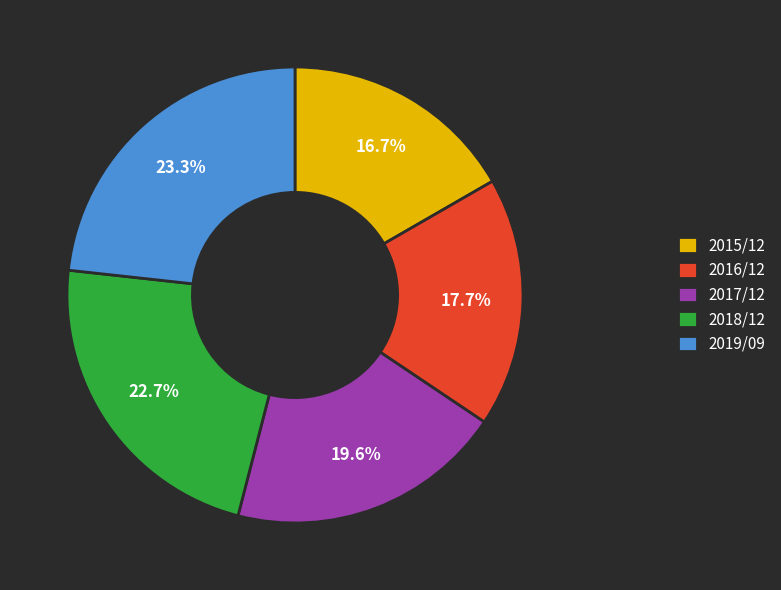

Approximately how many times larger is the value at 2015/12 compared to 2016/12?

0.9